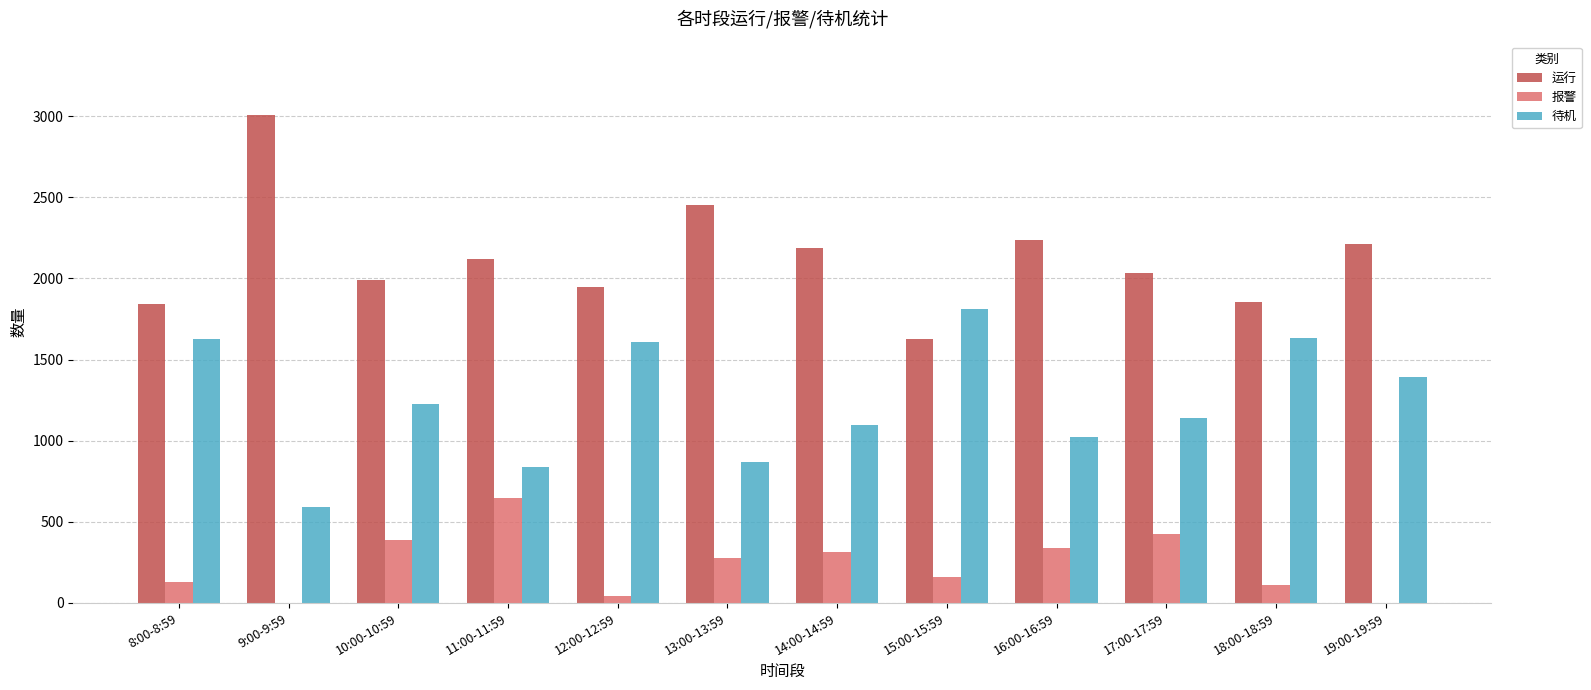

The value of 待机 at 8:00-8:59 is 1626. True or false?

True